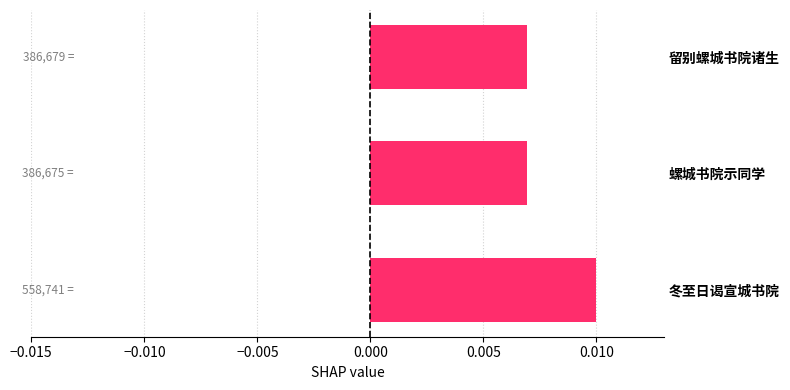

Which has a higher value, 冬至日谒宣城书院 or 螺城书院示同学?

冬至日谒宣城书院